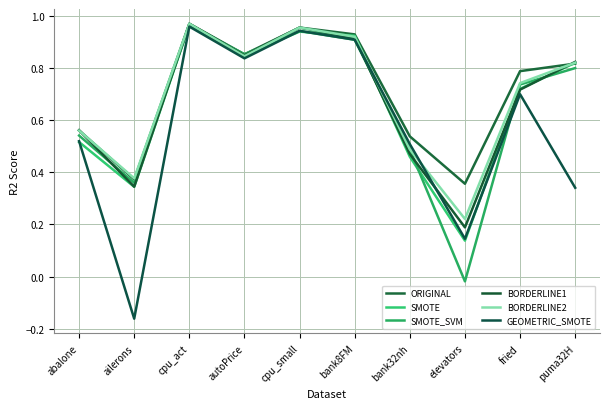

The value of SMOTE at elevators is 0.1. True or false?

False